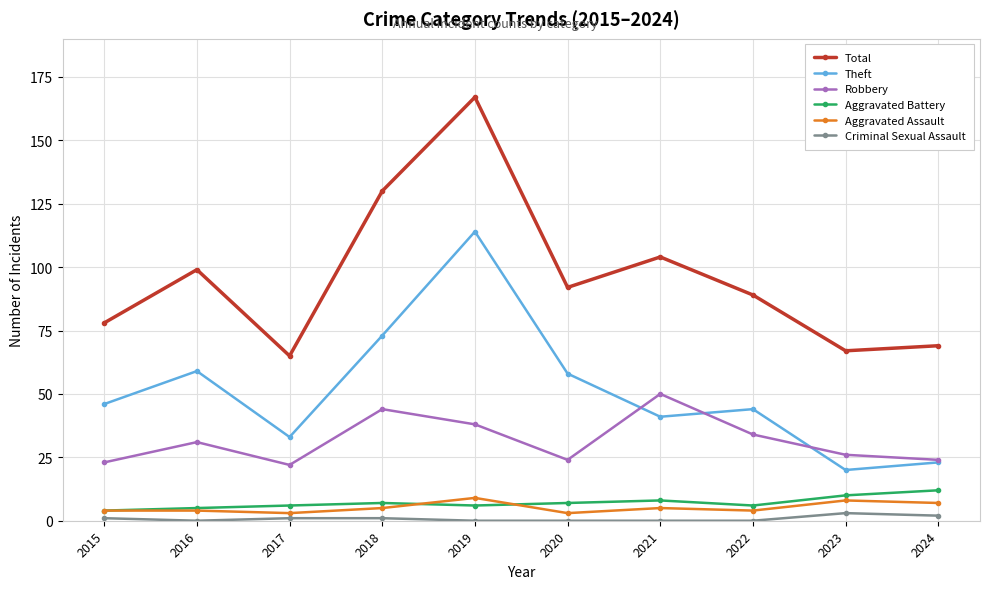

How many lines are shown in the chart?

6